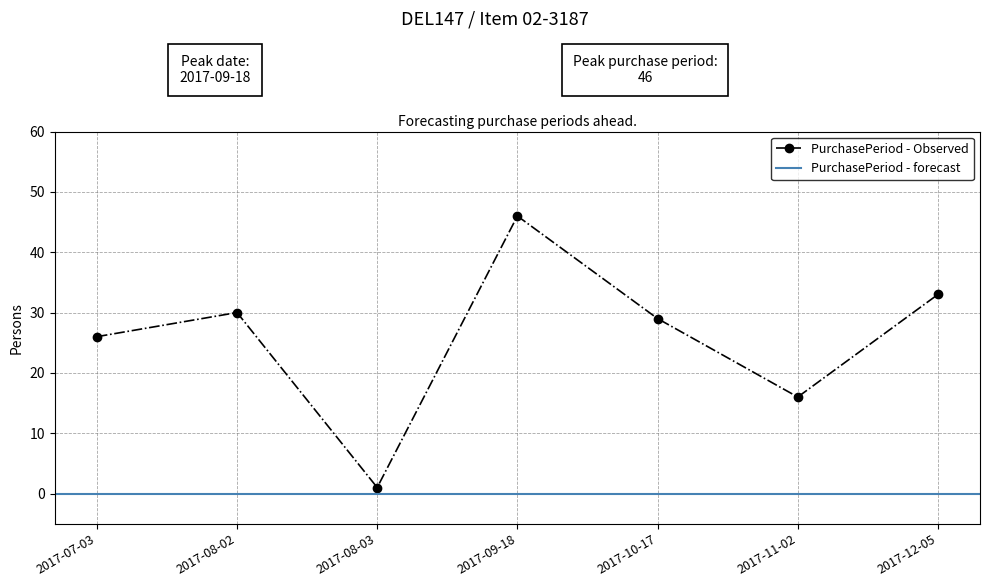

What is the value of the 5th point from the left?

29